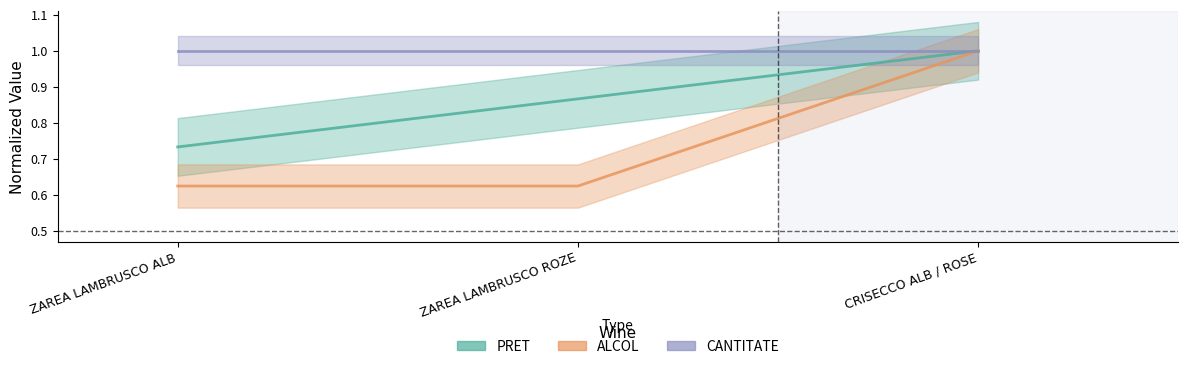

What is the label of the 1st point from the right?

CRISECCO ALB / ROSE